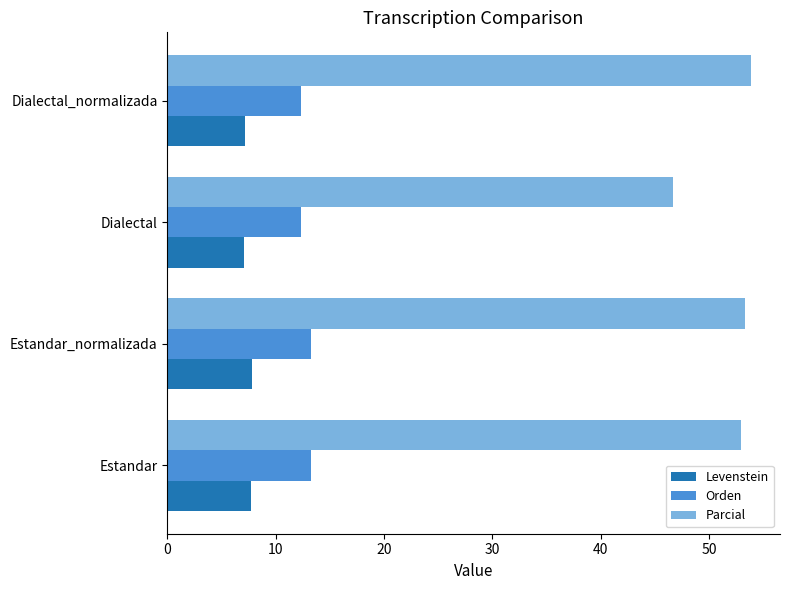

The Levenstein series shows 4.3 at Estandar. True or false?

False